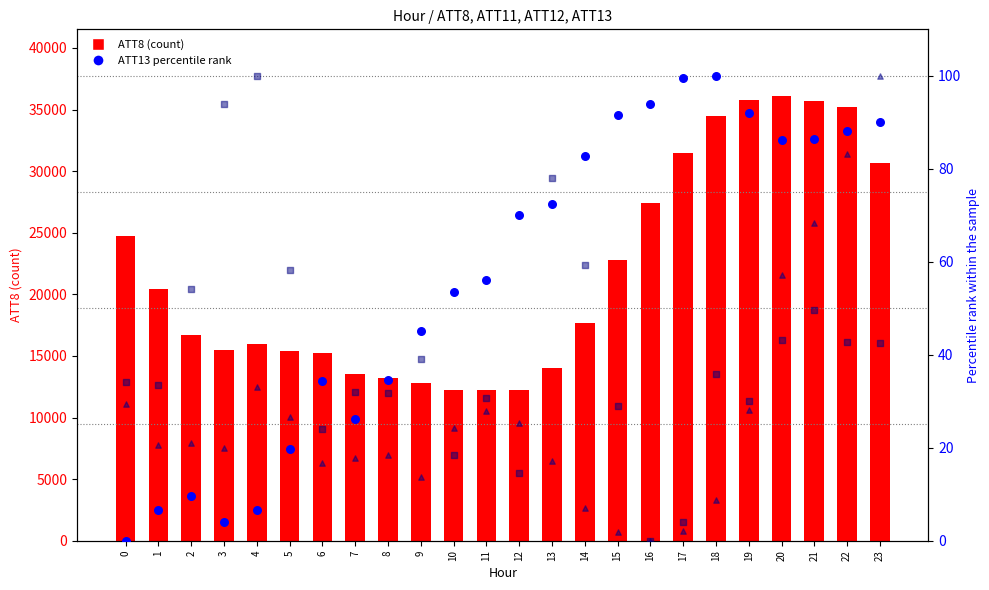

Which series has the largest Y range (max minus min)?

ATT8